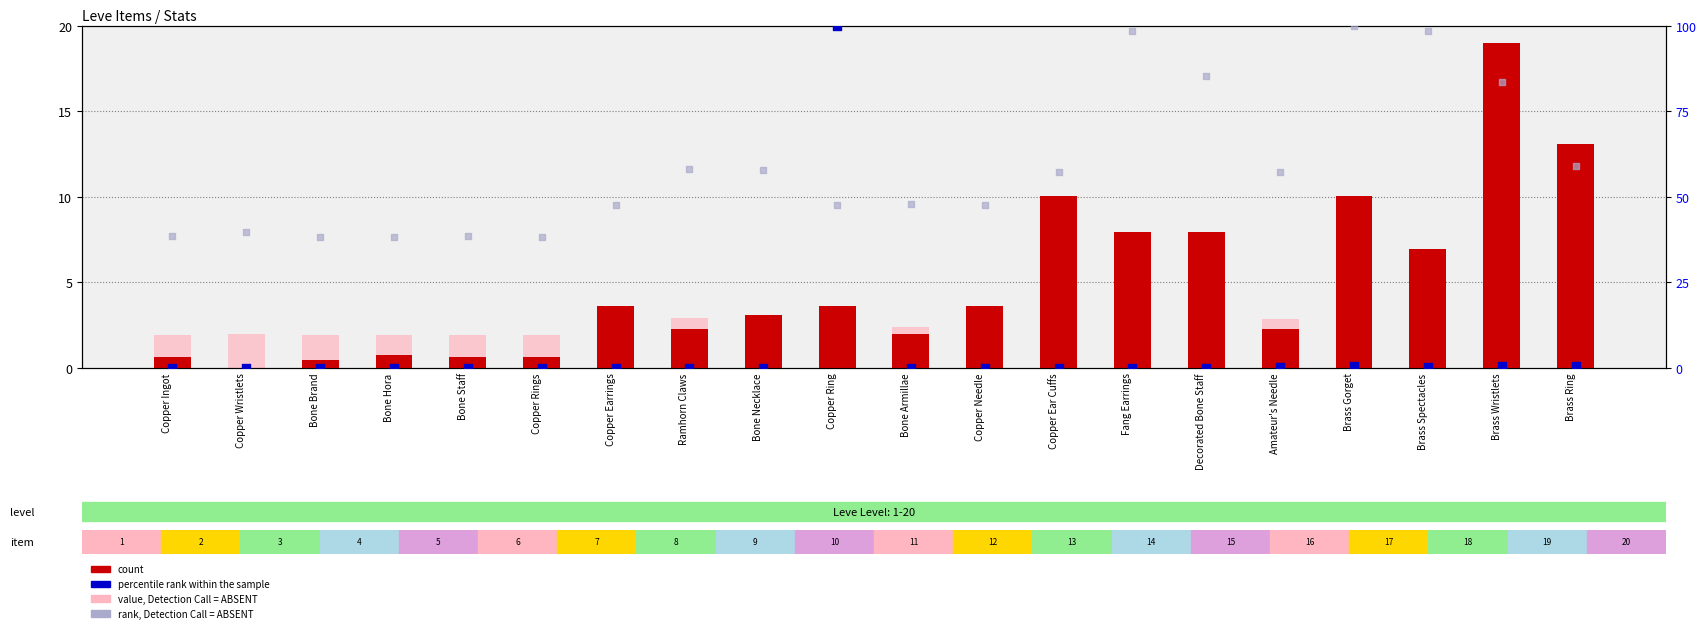

What is the total value across all series at Copper Ingot?

41.1